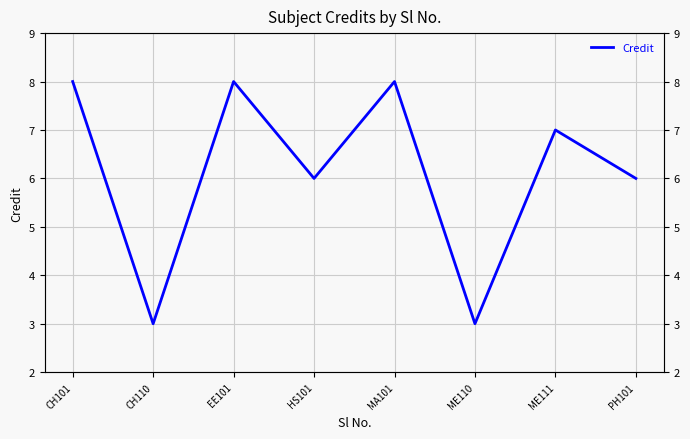

How many values are between 6 and 8?

6